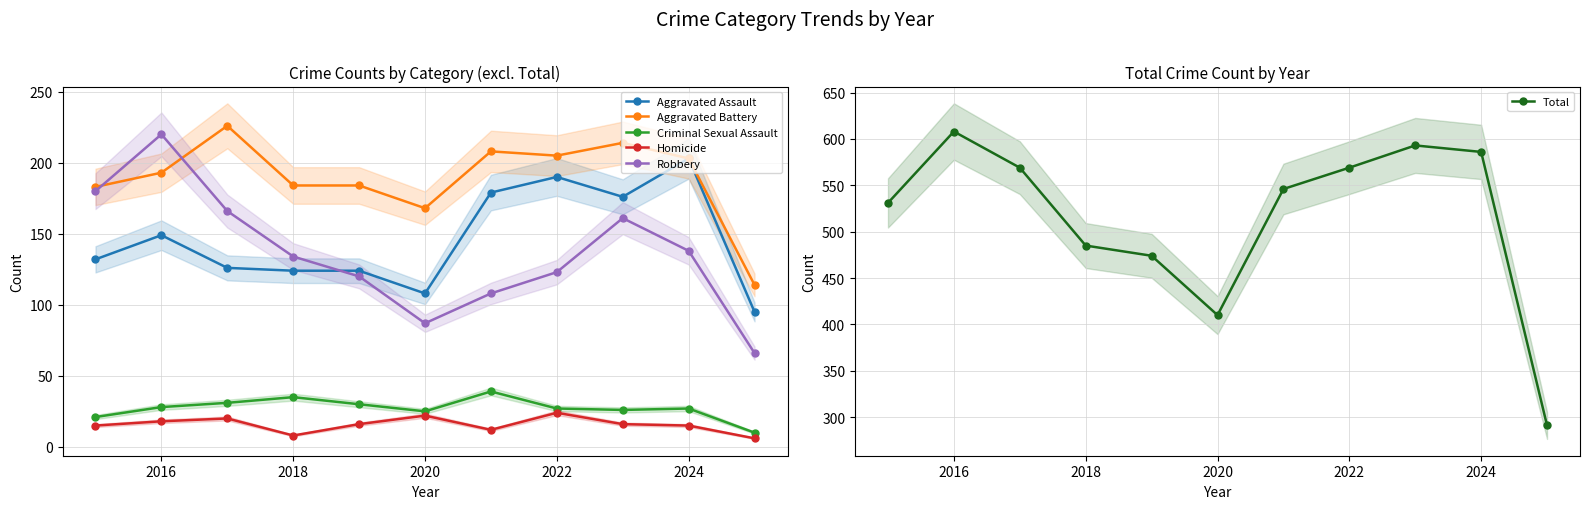

At how many categories does at least one series exceed 410?

9